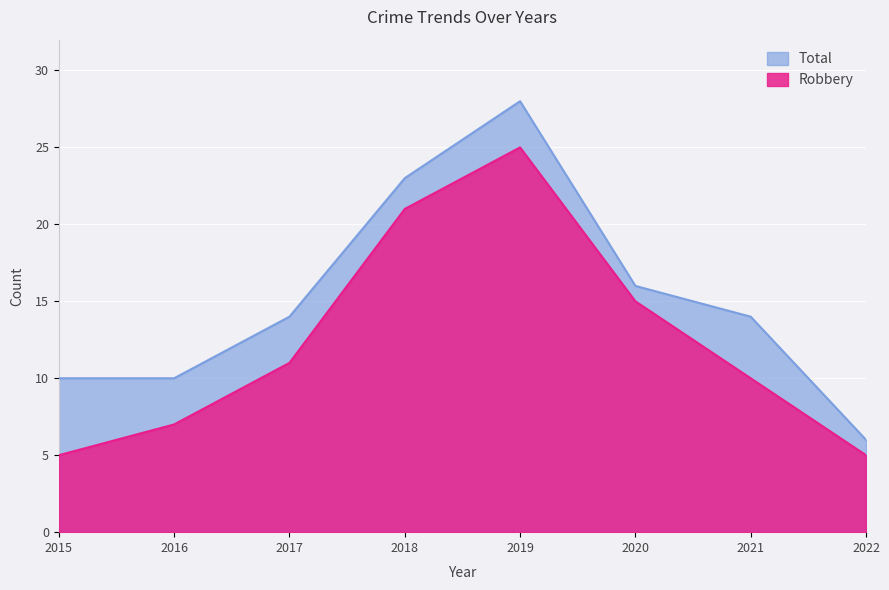

What is the value of the Total point at the 3rd from the left?

14